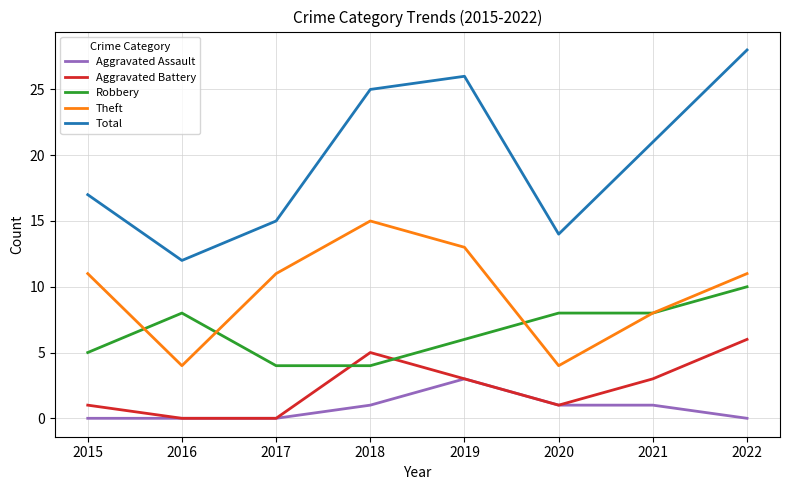

Rank the series by their maximum value, from lowest to highest.

Aggravated Assault, Aggravated Battery, Robbery, Theft, Total